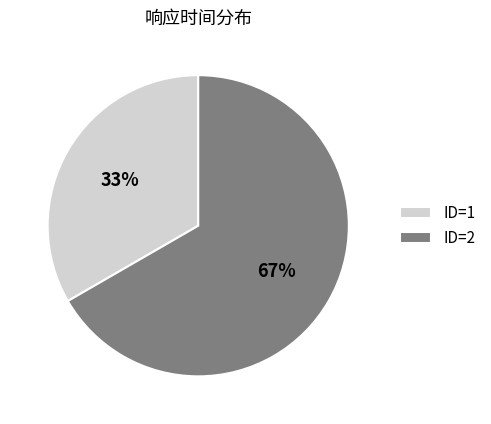

Do ID=2 and ID=1 together represent more than half of the pie?

Yes